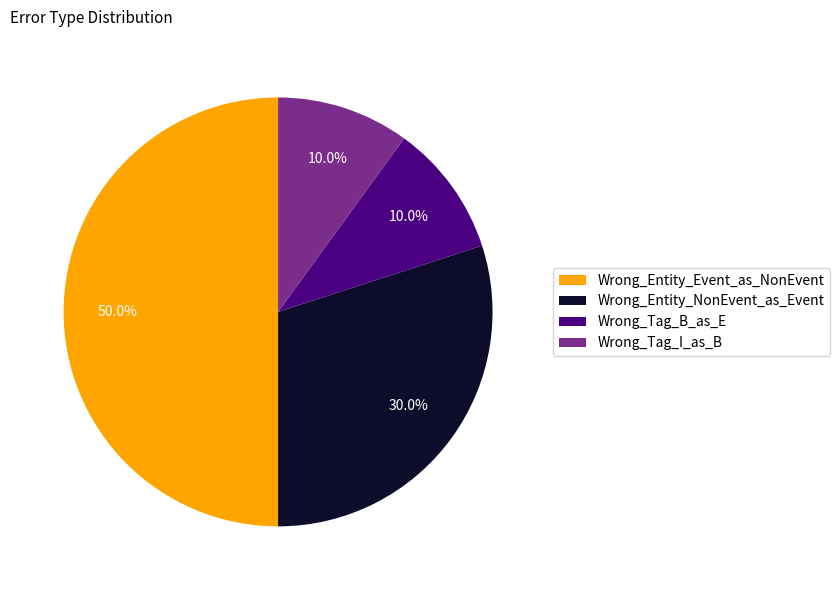

Between Wrong_Entity_NonEvent_as_Event and Wrong_Tag_I_as_B, which is larger?

Wrong_Entity_NonEvent_as_Event